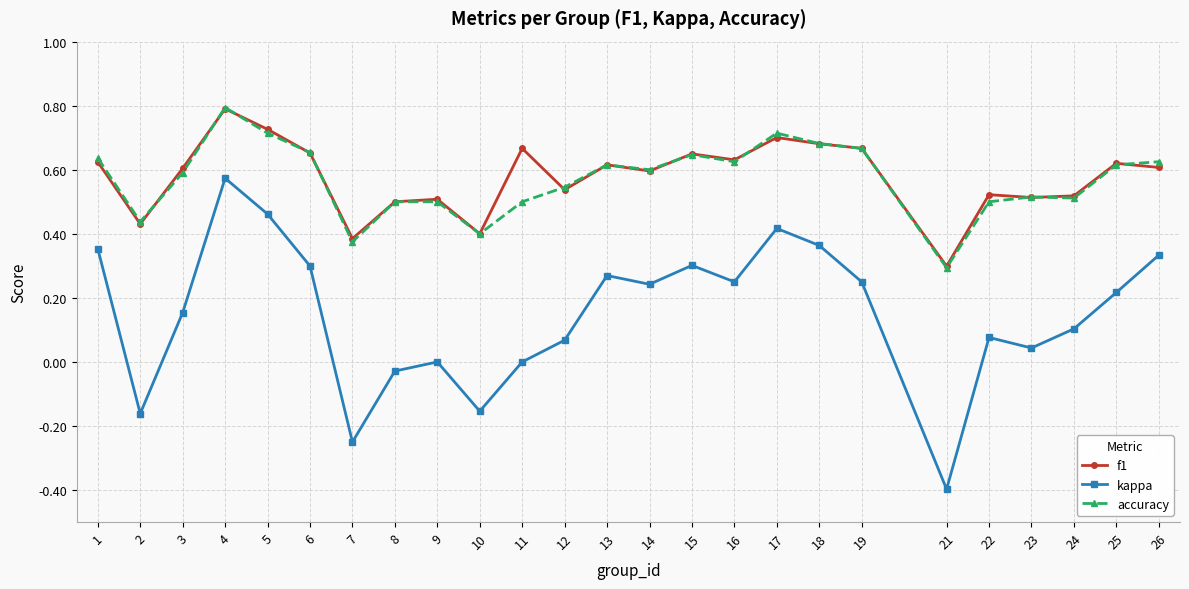

True or false: f1 has a value of 0.8 at 4.

True